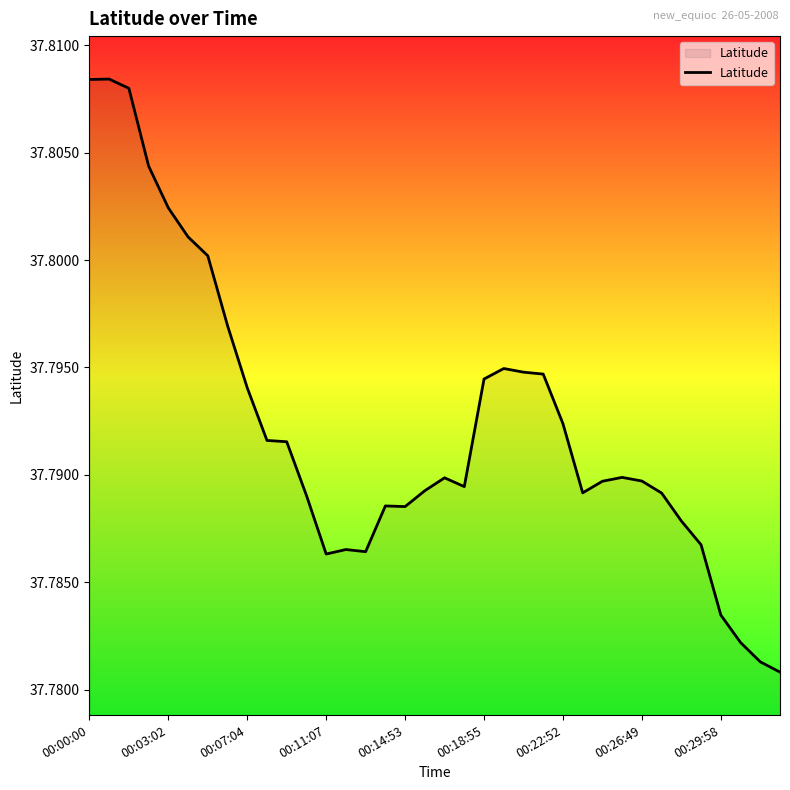

True or false: the data shows 14.6 at 00:26:49.

False